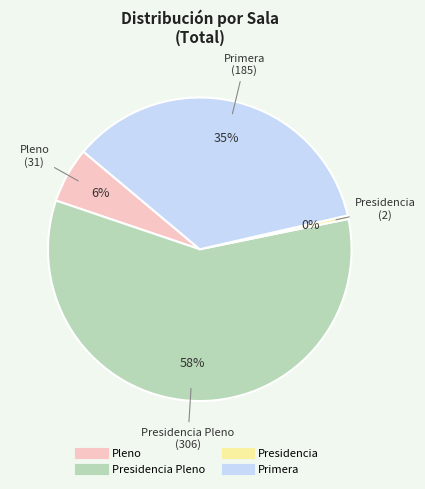

How many slices are in this pie chart?

4